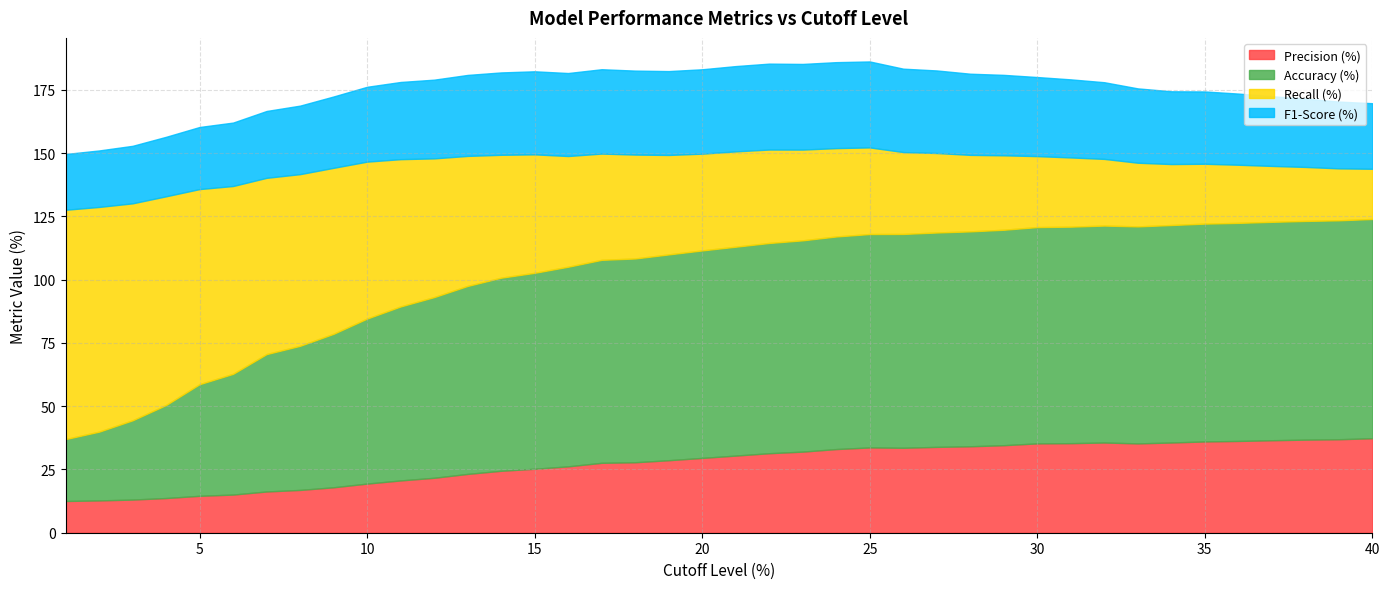

Which label corresponds to the smallest value in the chart?

1